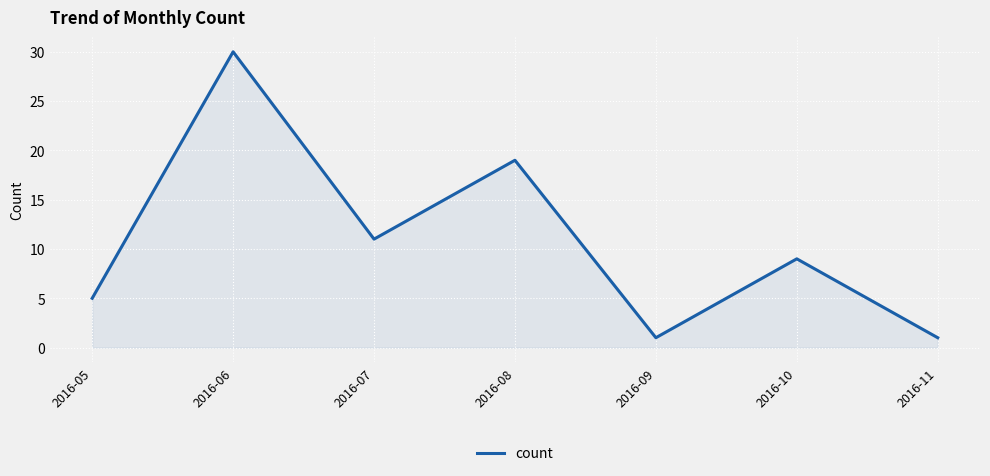

What is the greatest value displayed?

30